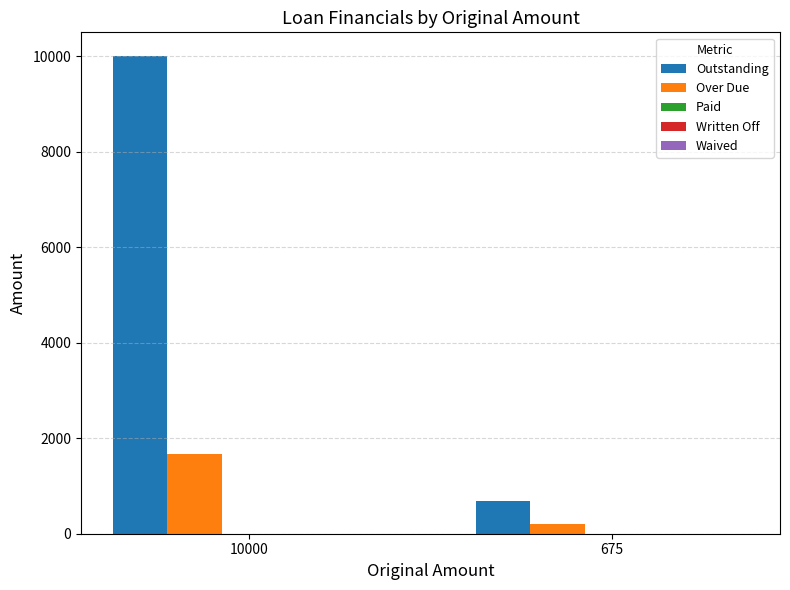

How many bars are there in each group?

2